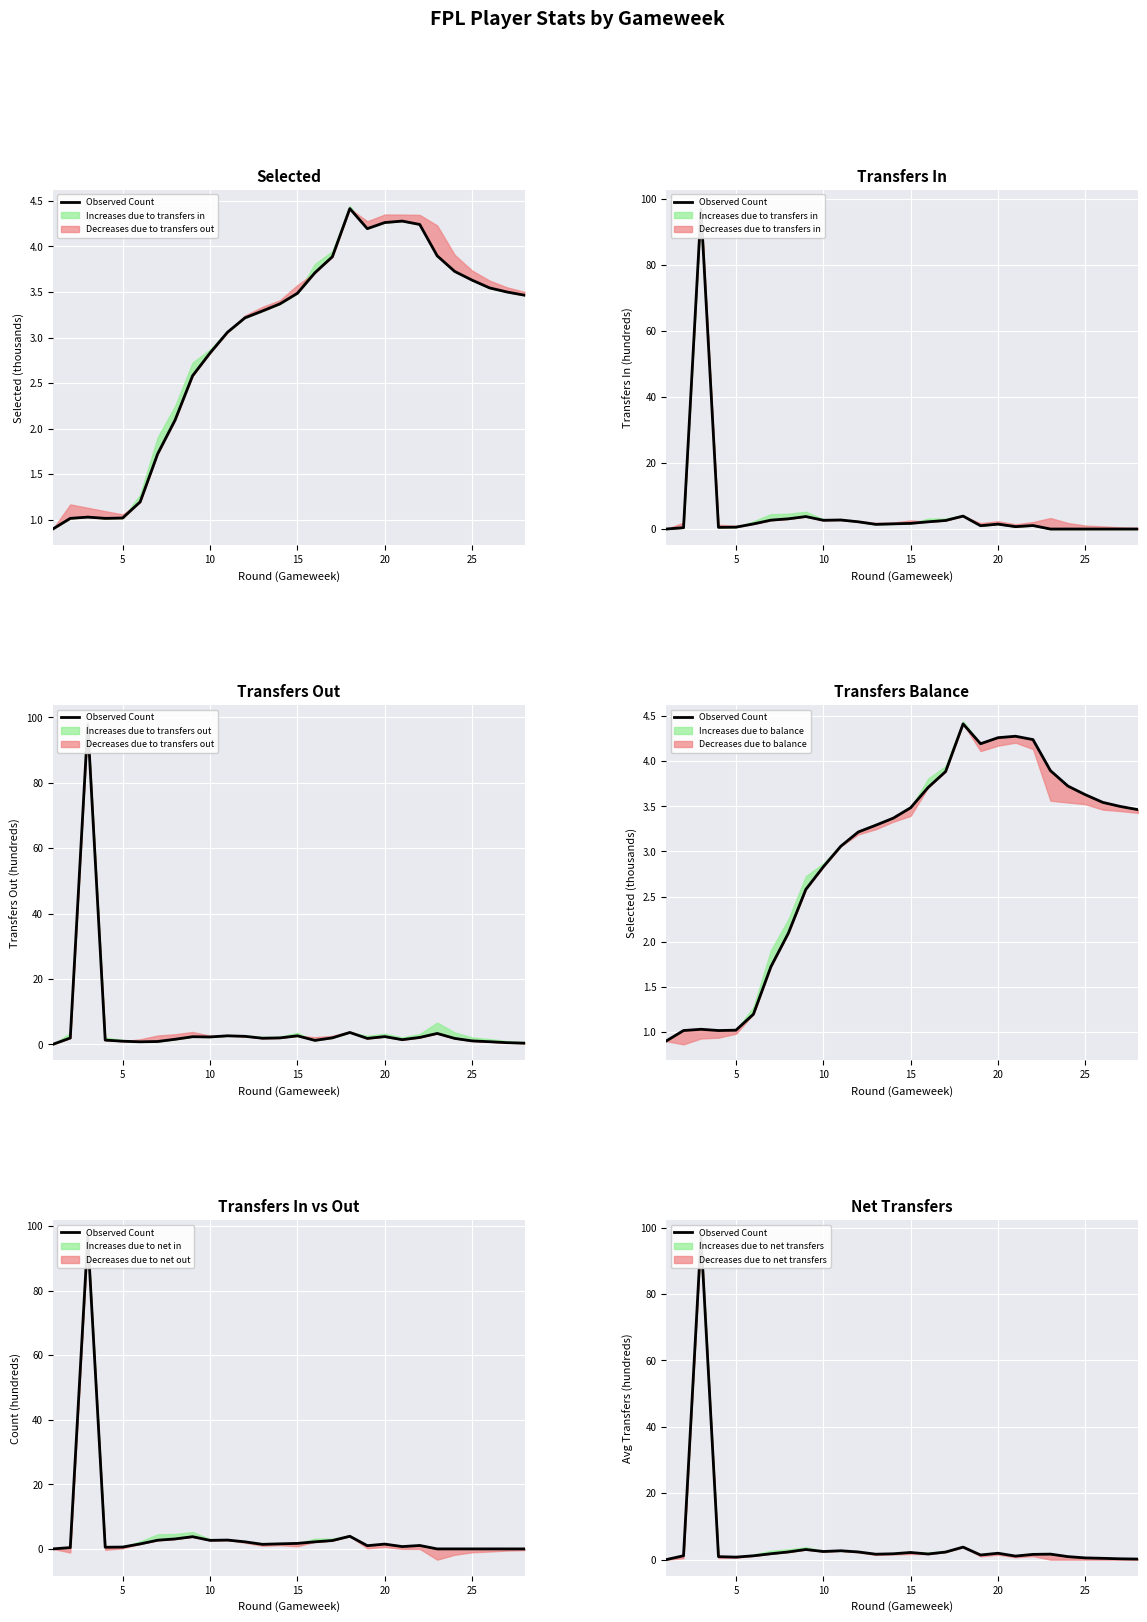

How many lines are shown in the chart?

1